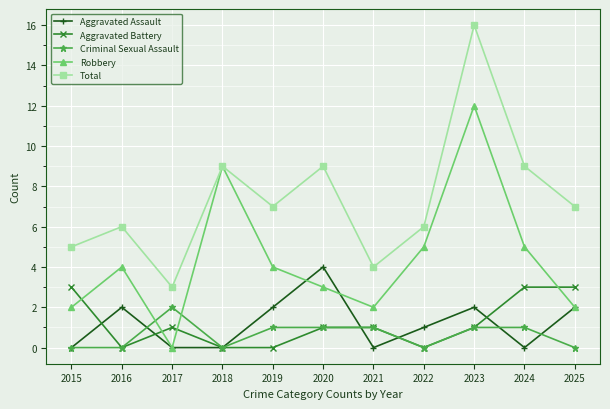

Which label corresponds to the largest value in the chart?

2023